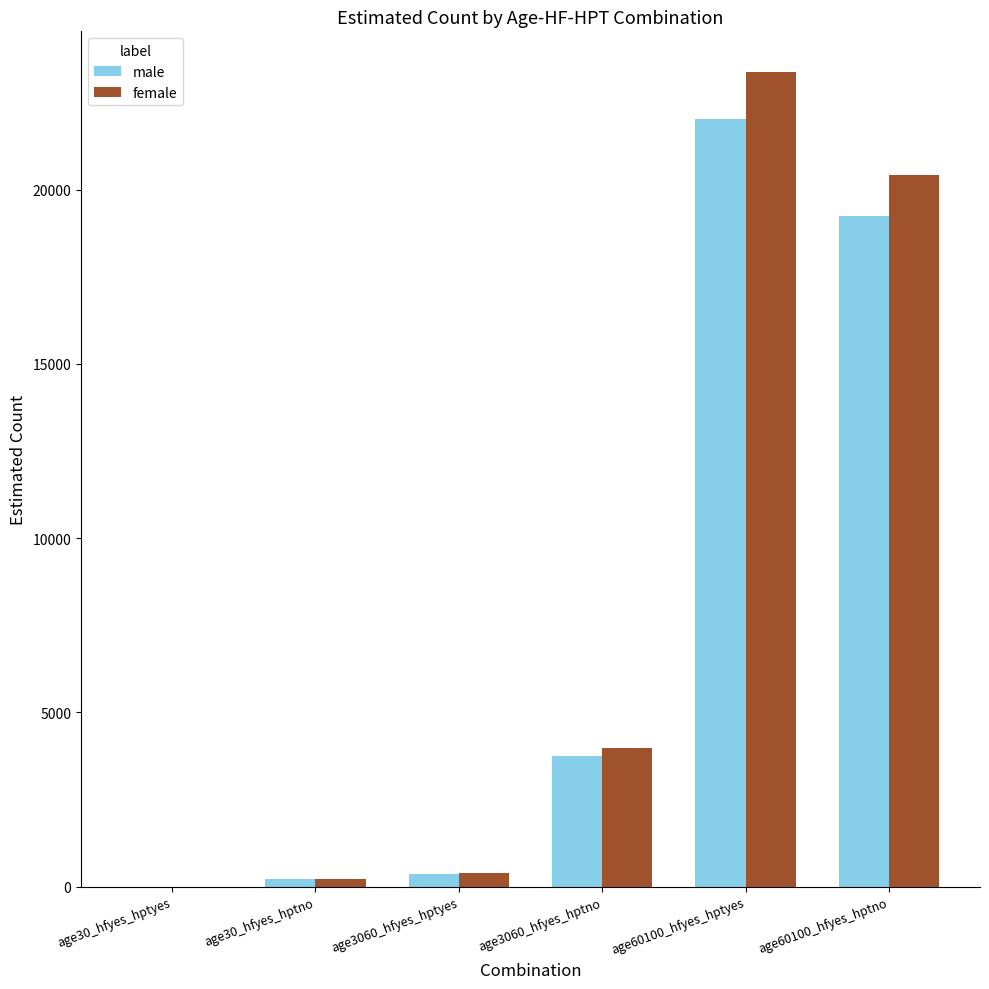

Is the value of male at age30_hfyes_hptno greater than the value of female at age60100_hfyes_hptno?

No